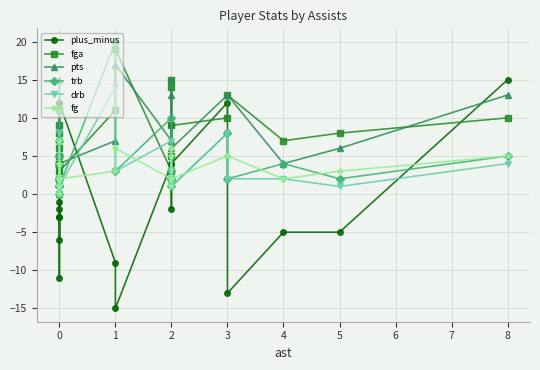

True or false: trb has more than 0 points higher than both neighbors.

True